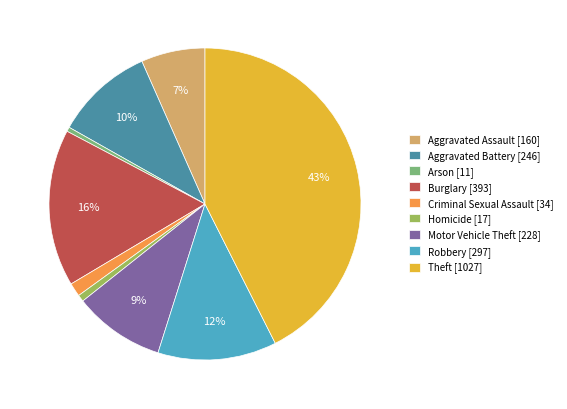

Which category has the biggest portion of the pie?

Theft